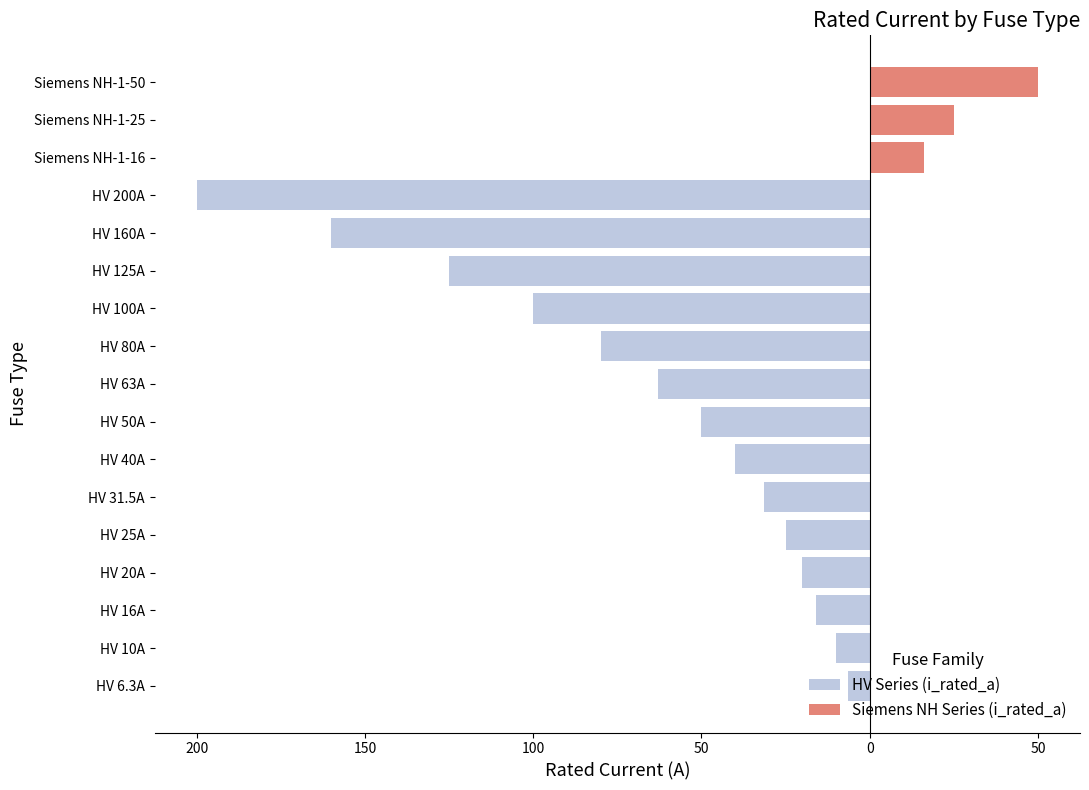

How many distinct data groups are displayed?

2